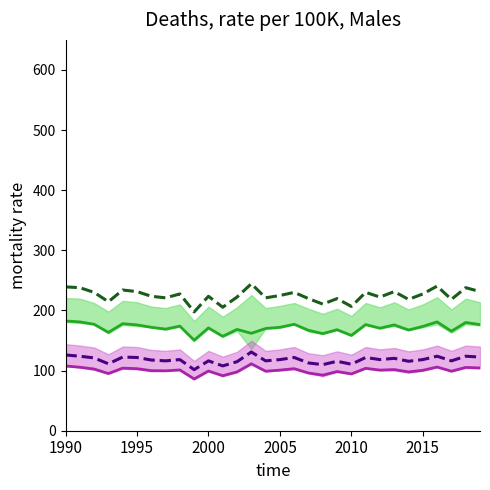

What are all the series names shown in the legend?

ano 29–30 mean, ano 27–28 mean, ano 29 dashed, ano 27 dashed